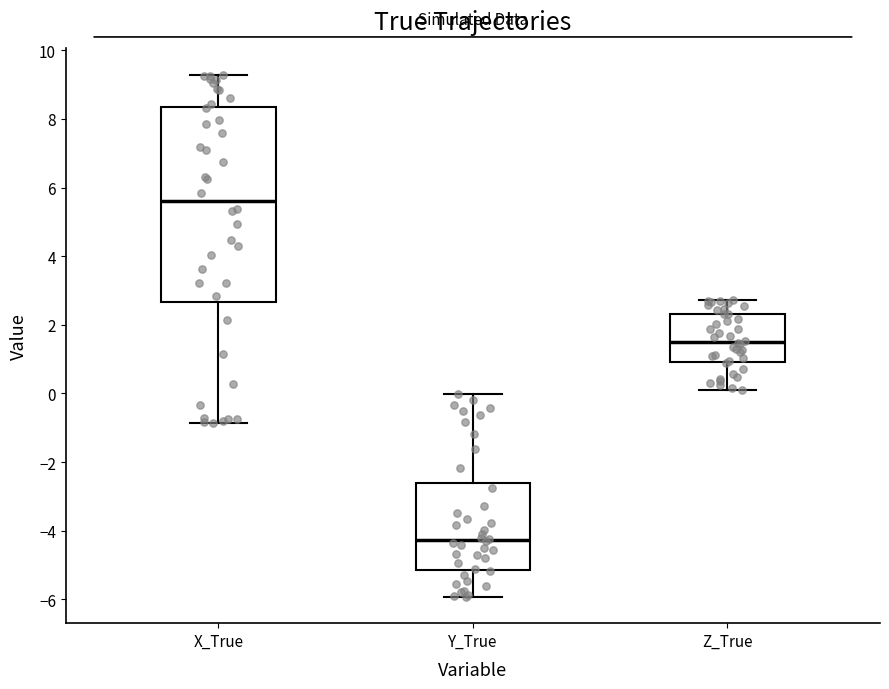

Reading left to right, read every box against the y-axis: the position of its median line, the range the box covers, and the ends of its whiskers. The values are not printed on the chart, so give them approximately, as read against the axis.

X_True: median 5.6, box 2.6 to 8.4, whiskers -0.8 to 9.2
Y_True: median -4.2, box -5.2 to -2.6, whiskers -6.0 to 0.0
Z_True: median 1.6, box 1.0 to 2.4, whiskers 0.0 to 2.8